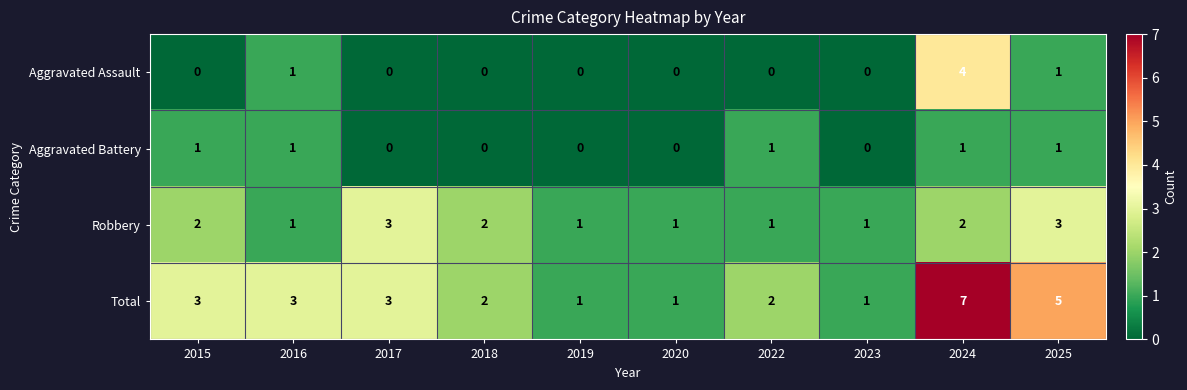

What is the sum of the Robbery values at 2016 and 2025?

4